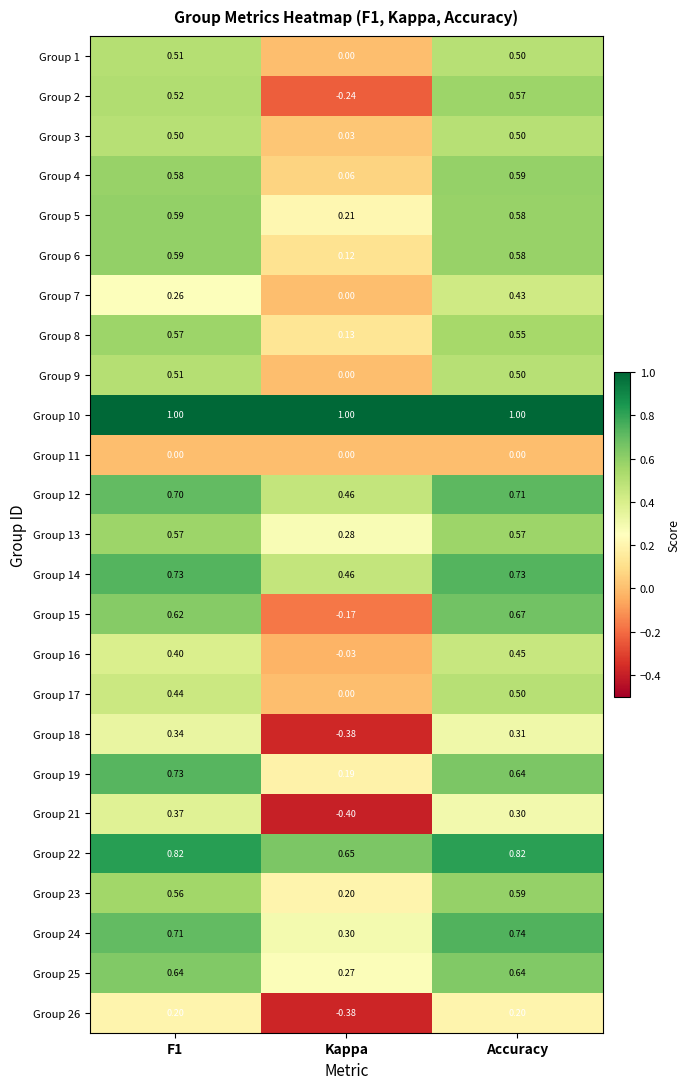

At which category is the sum across all series the highest?

Accuracy